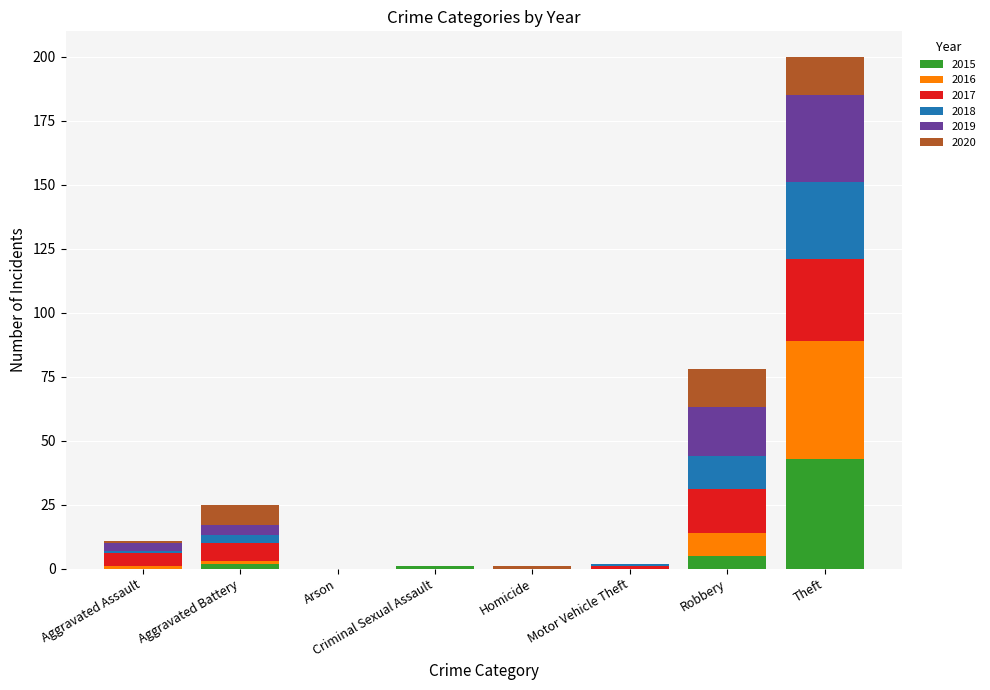

What is the maximum value for 2015?

43